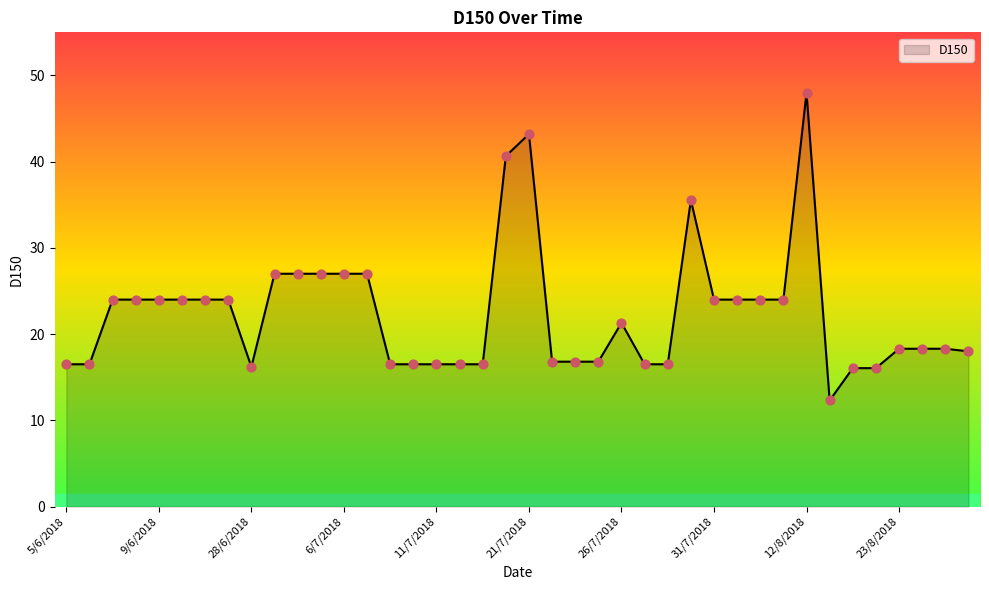

What is the smallest value displayed?

12.3